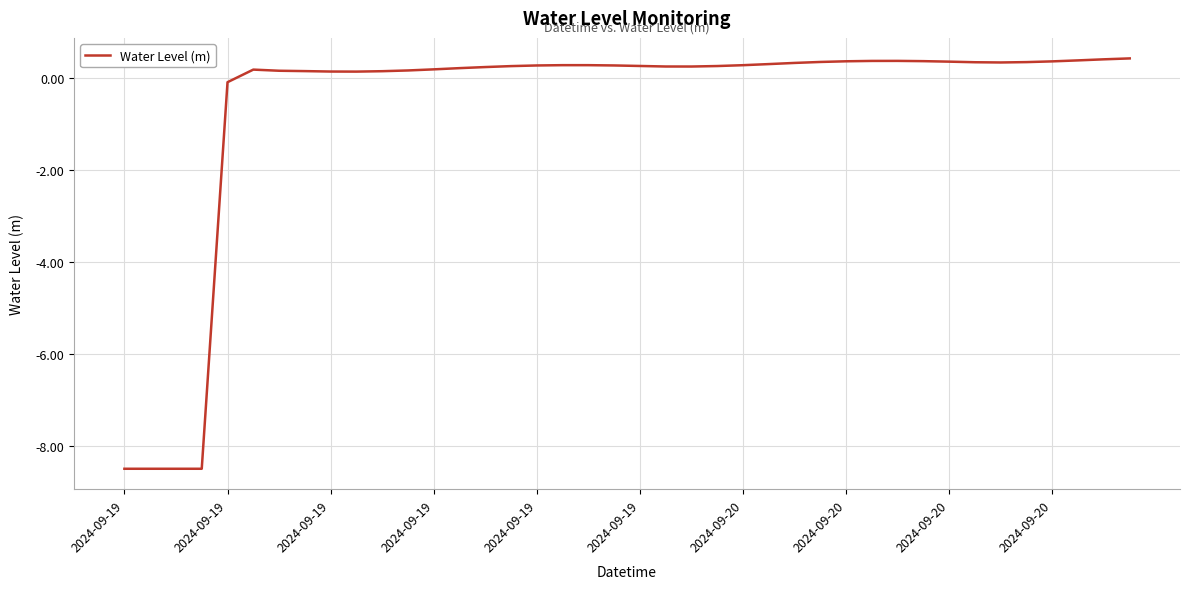

What is the difference between the maximum and minimum values?

8.9